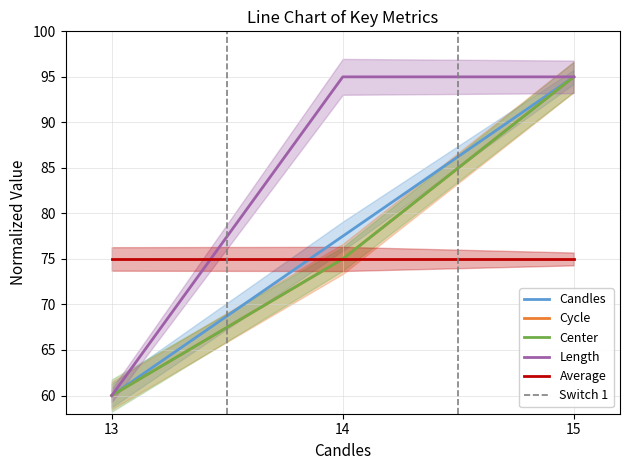

Which series changed the most between 13.0 and 15.0?

Candles